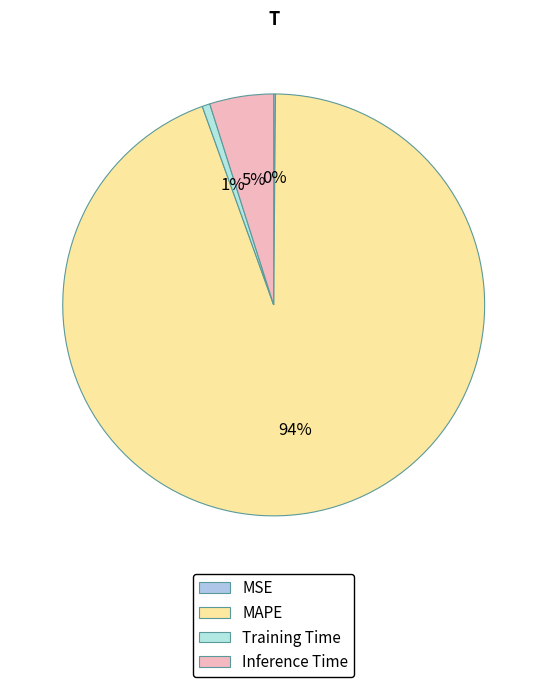

Rank the categories by value from highest to lowest.

MAPE, Inference Time, Training Time, MSE